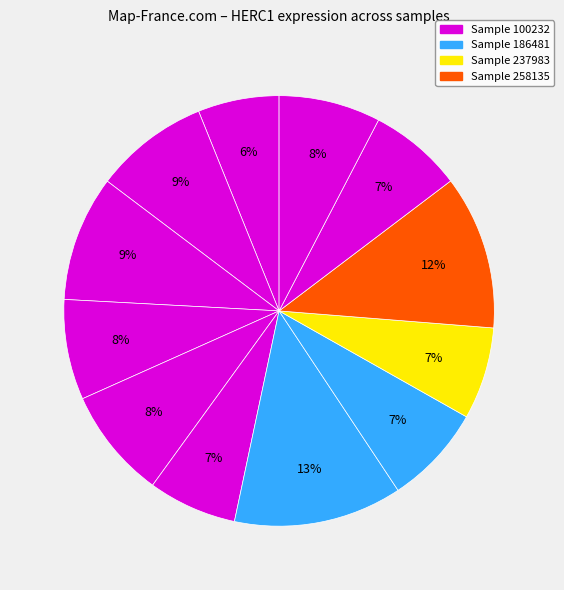

Which slice is the smallest?

100232